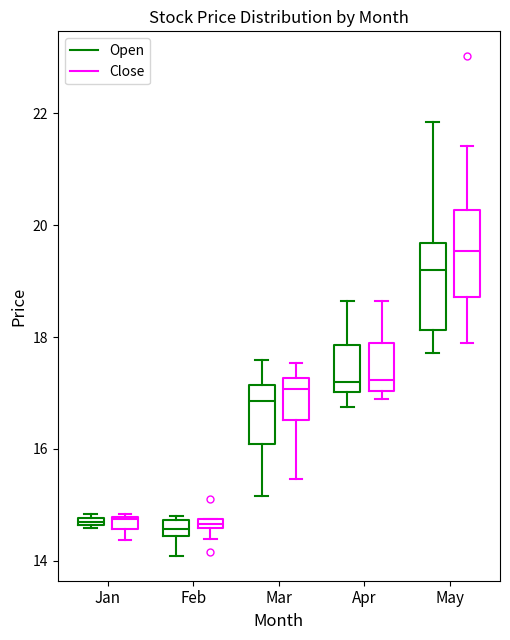

Where is the lower edge of the box for Jan (Close) on the y-axis? The values are not printed on the chart, so give them approximately, as read against the axis.

14.6